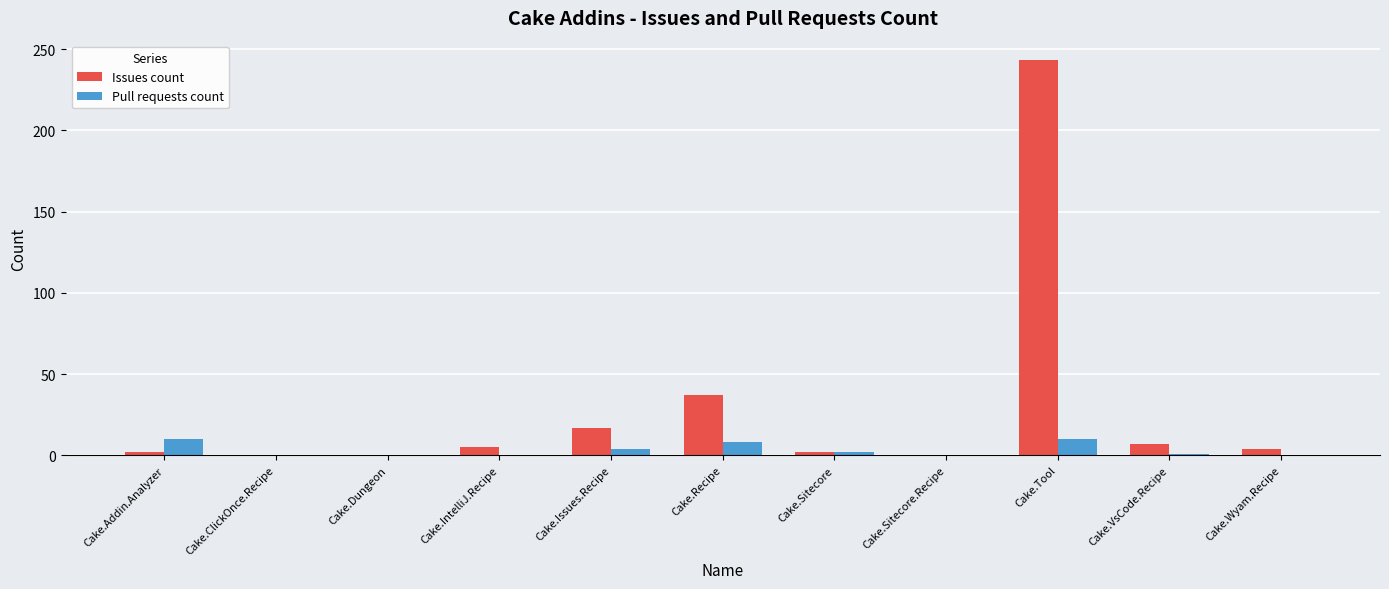

What are all the series names shown in the legend?

Issues count, Pull requests count